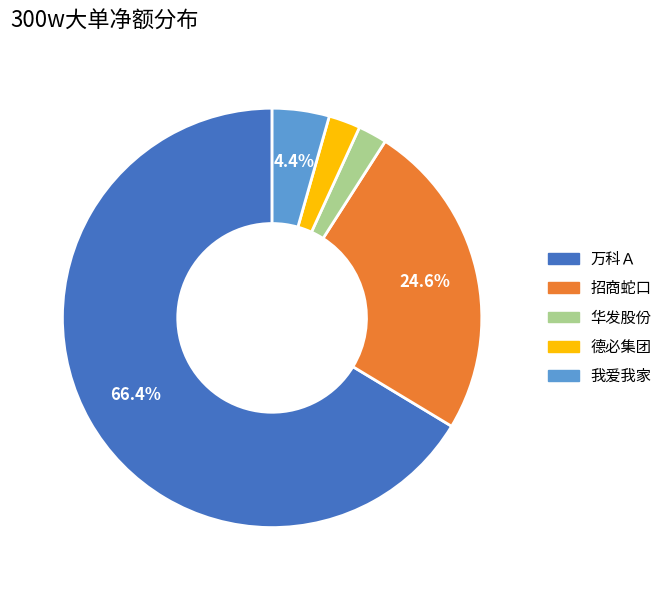

To the nearest percent, what is the average slice percentage?

20%